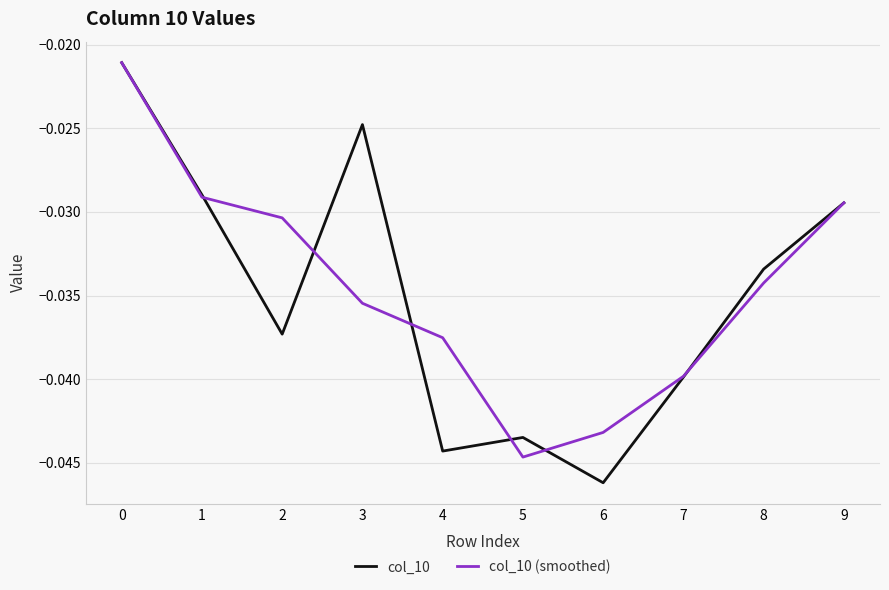

Is the value of col_10 (smoothed) at 5 greater than the value of col_10 at 0?

No